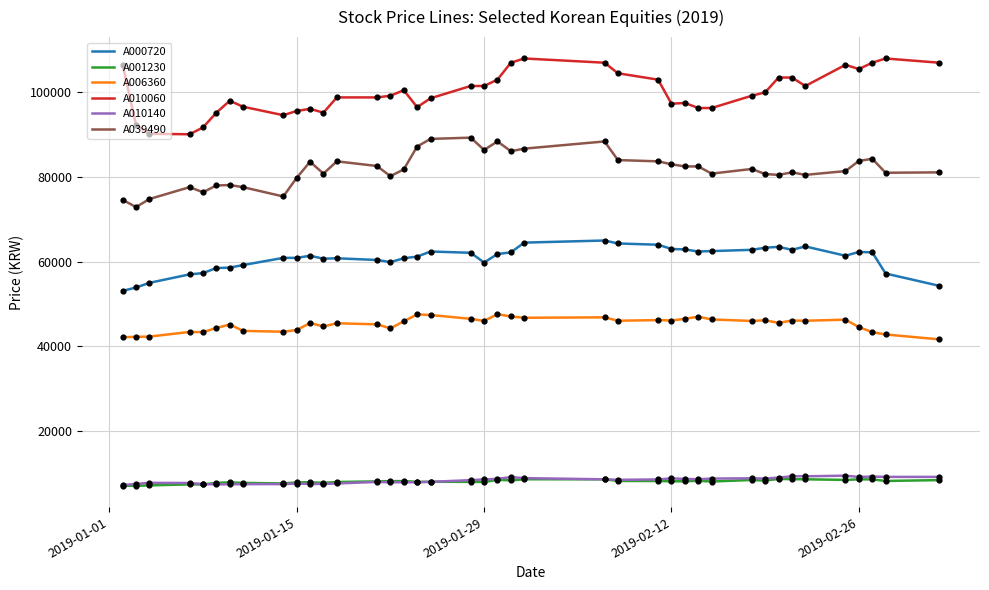

Which series has the largest total across all categories?

A010060